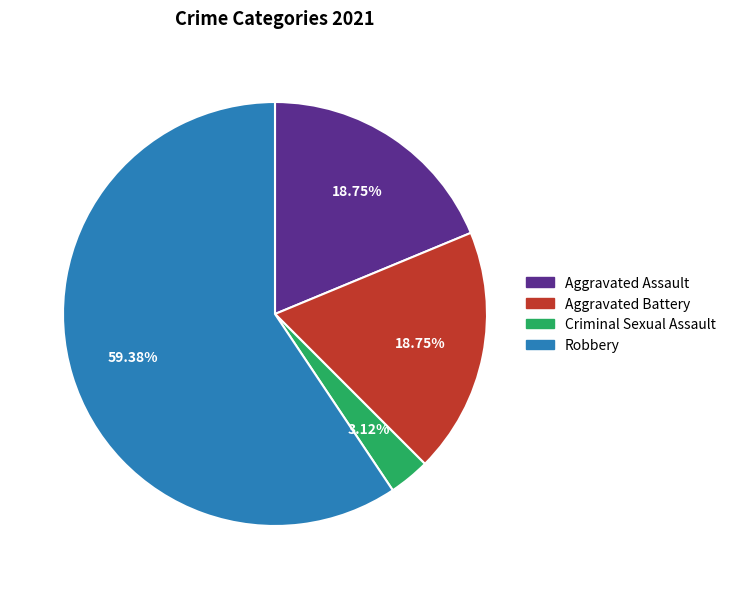

What is the majority slice?

Robbery